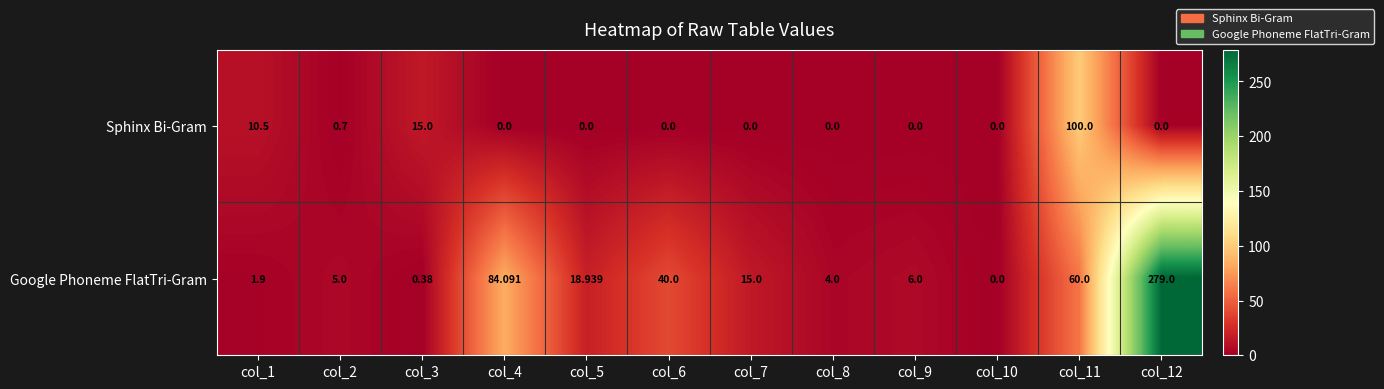

Rank the series by their average value, from lowest to highest.

Sphinx Bi-Gram, Google Phoneme FlatTri-Gram